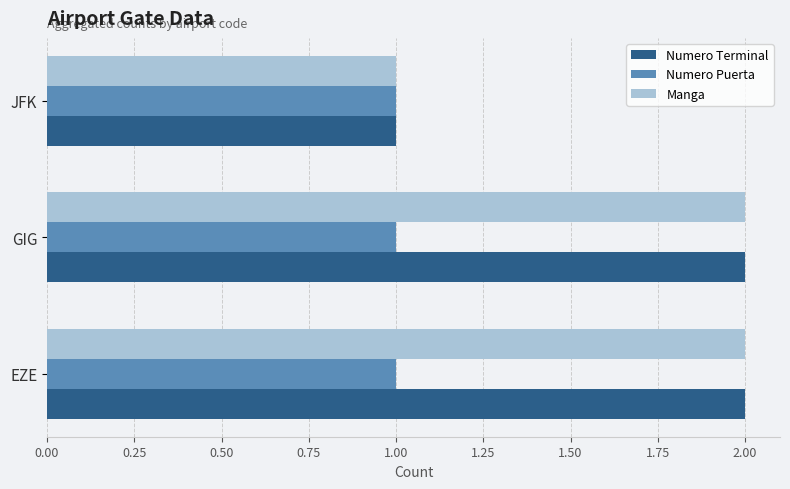

The value of Numero Terminal at GIG is 2. True or false?

True